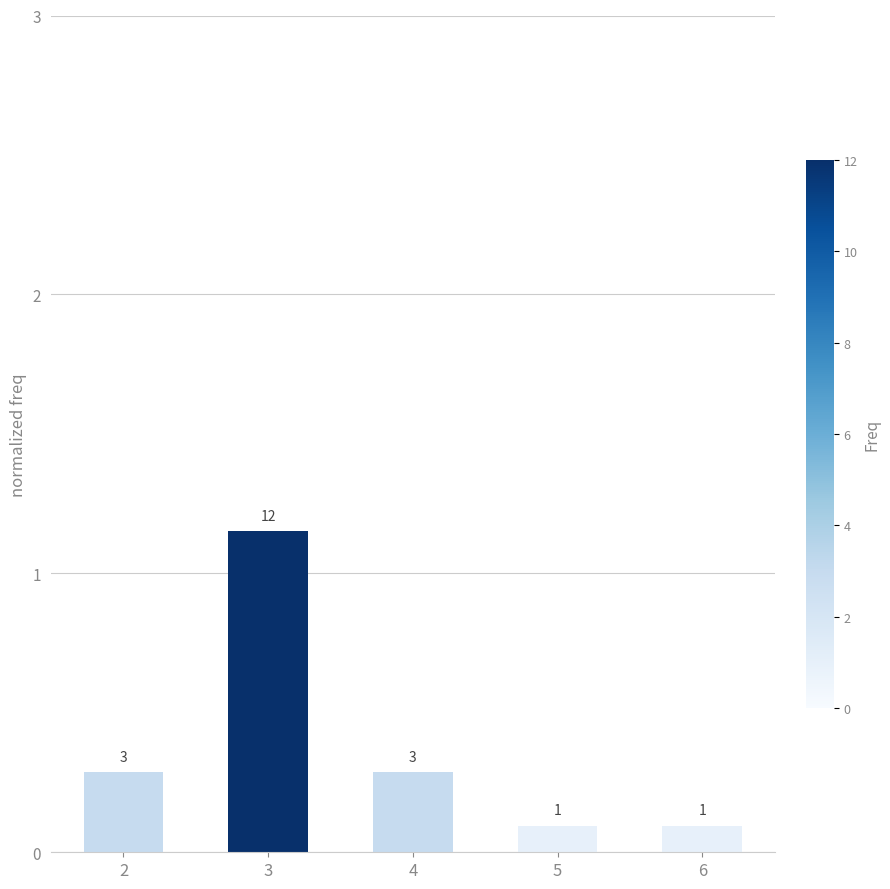

What is the average value?

0.4